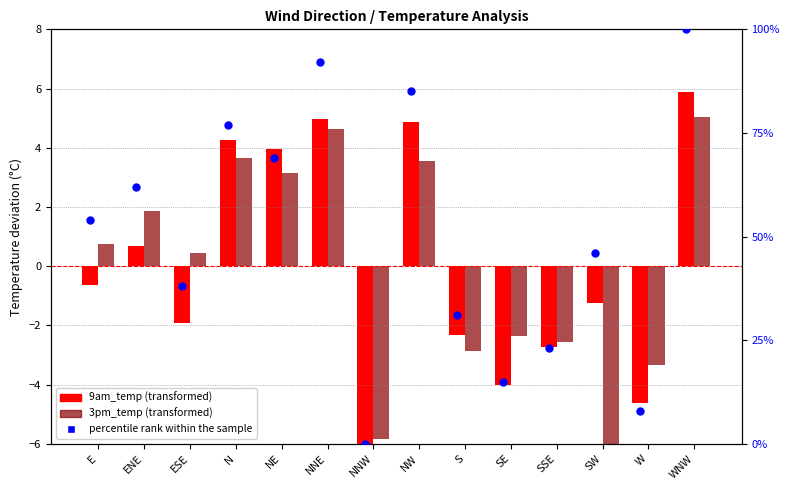

What is the change in value from S to SW?

+15